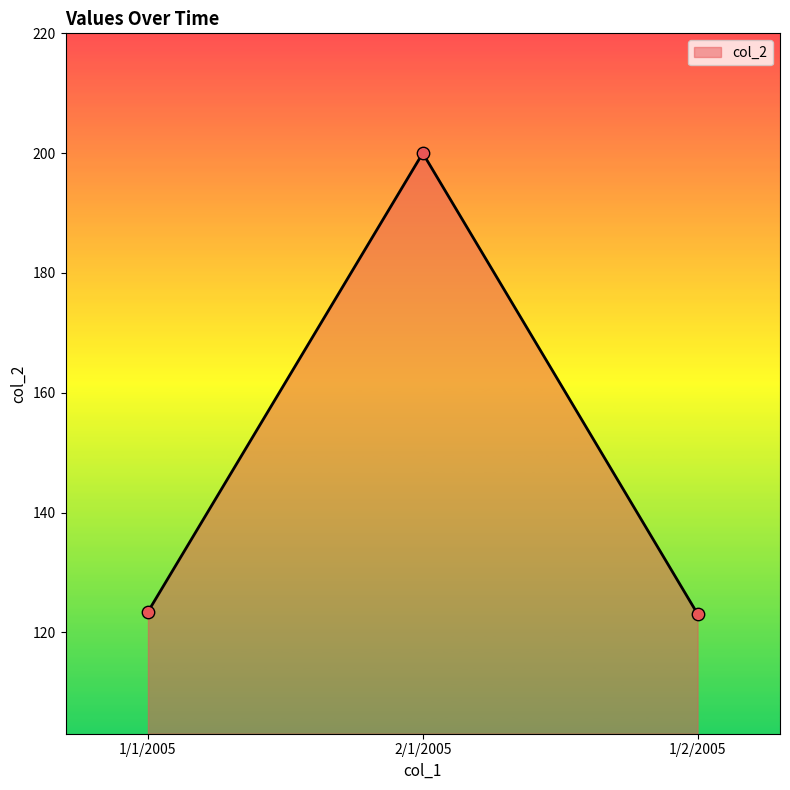

What is the change in value from 2/1/2005 to 1/2/2005?

-76.9